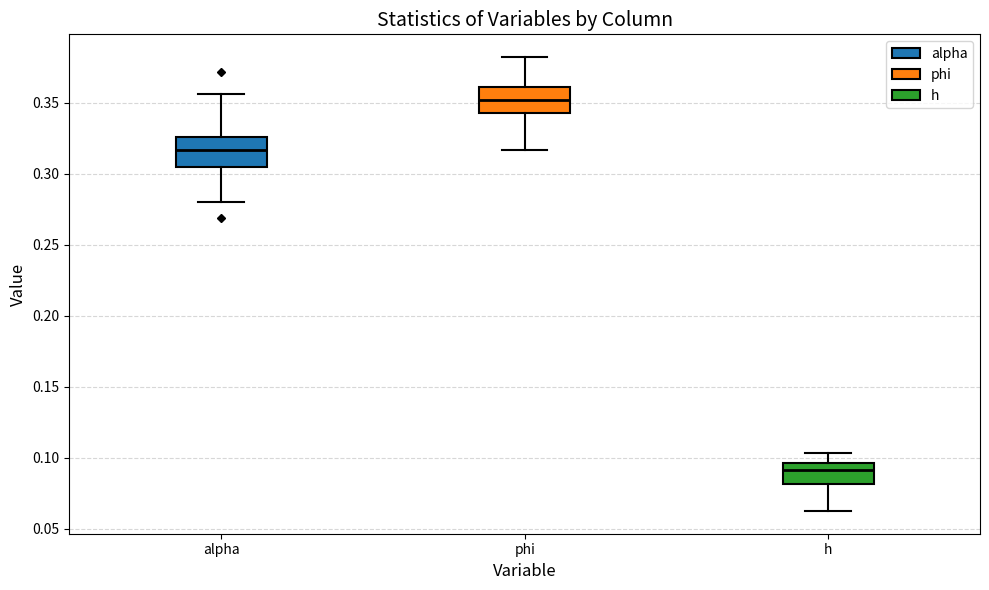

Where is the upper edge of the box for h on the y-axis? The values are not printed on the chart, so give them approximately, as read against the axis.

0.095